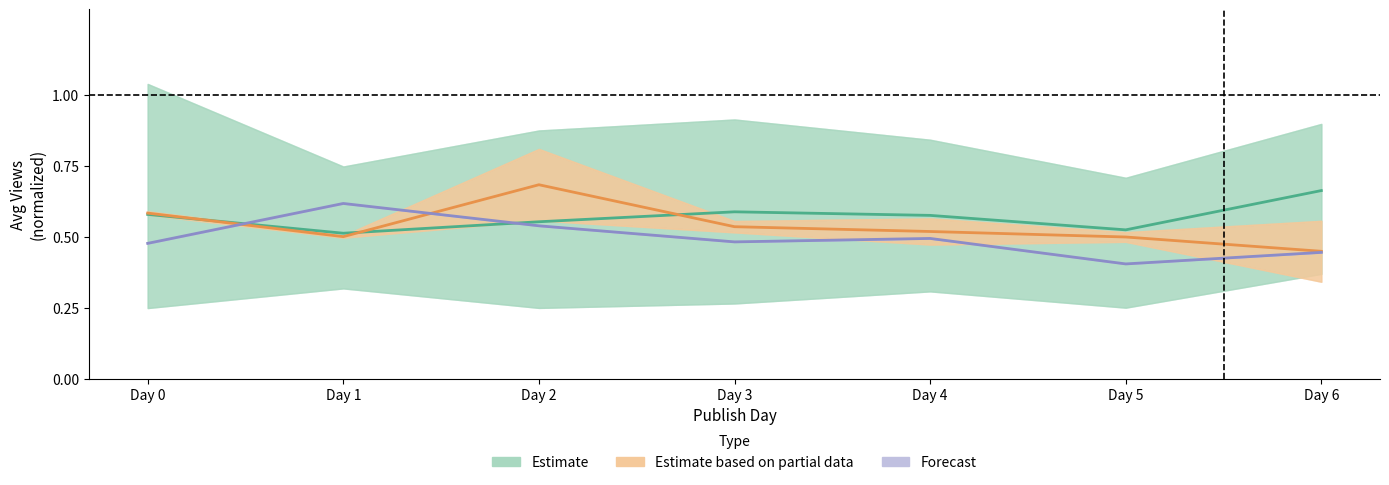

What is the spread (max minus min) of values at Day 1?

0.1